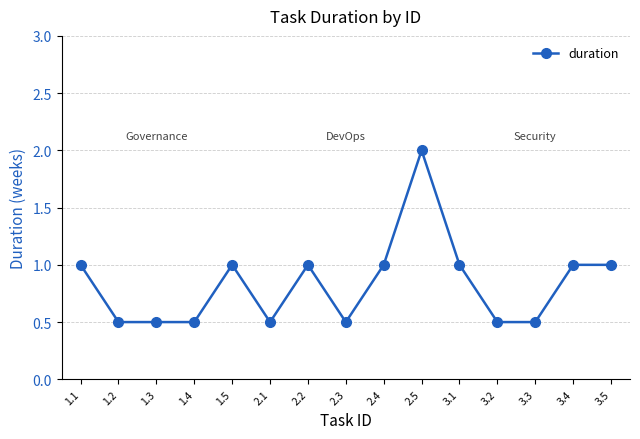

What is the greatest value displayed?

2.0